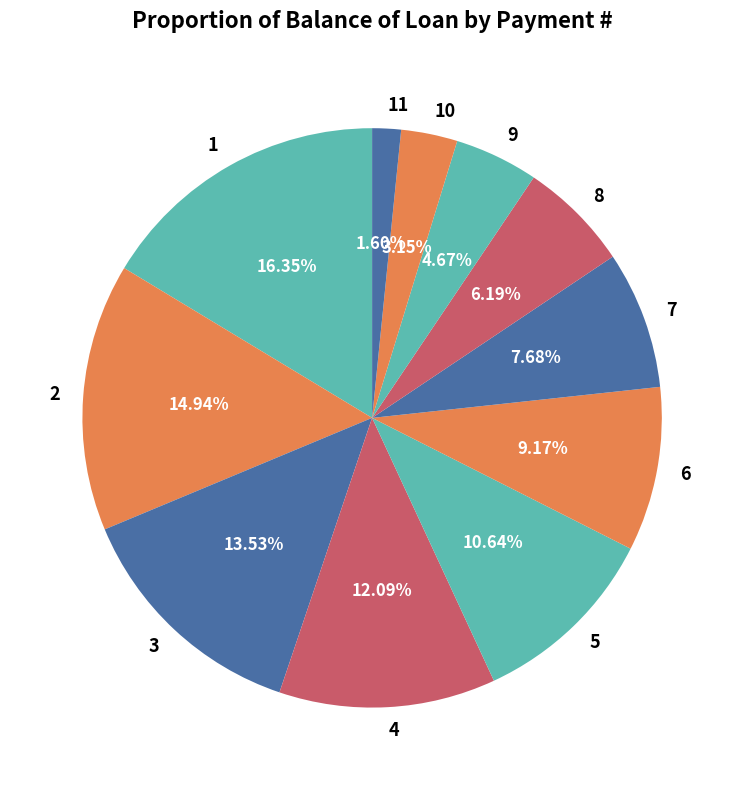

Rank the categories by value from lowest to highest.

11, 10, 9, 8, 7, 6, 5, 4, 3, 2, 1